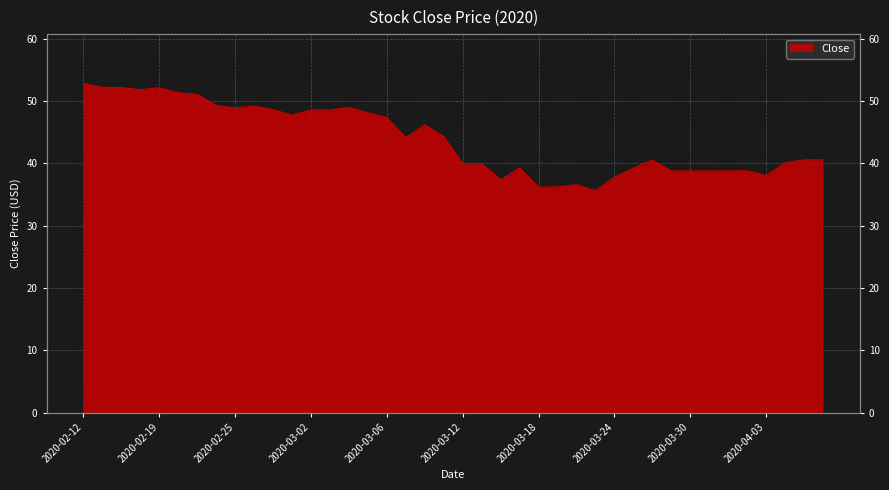

Which category has the lowest value across all series?

2020-03-23